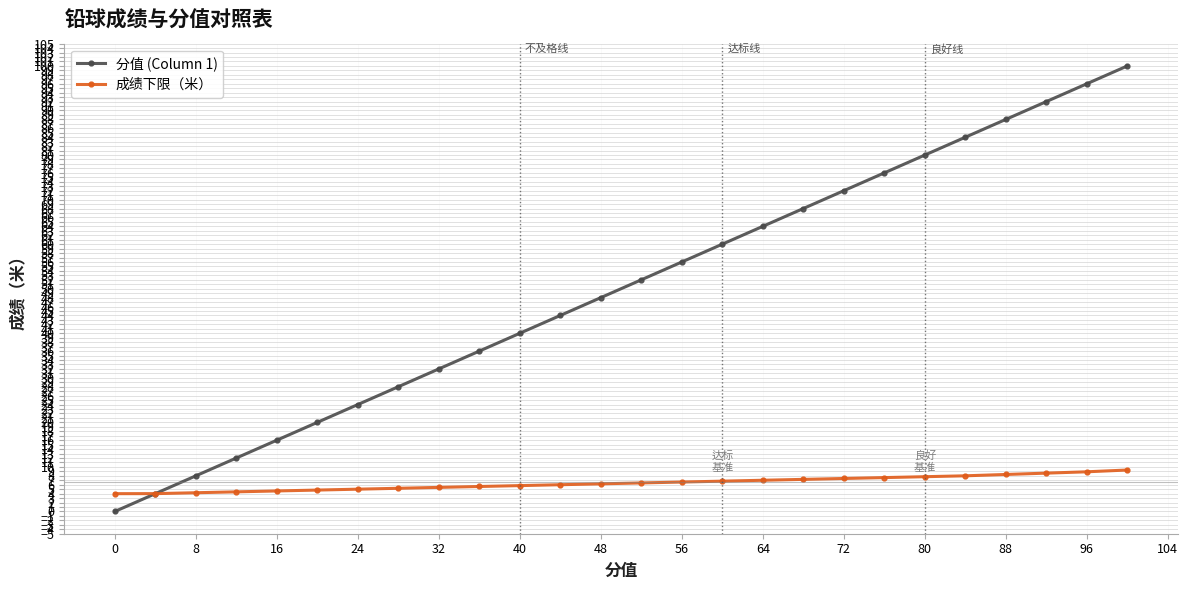

List the series in order of their overall mean, lowest first.

成绩下限（米）, 分值 (Column 1)